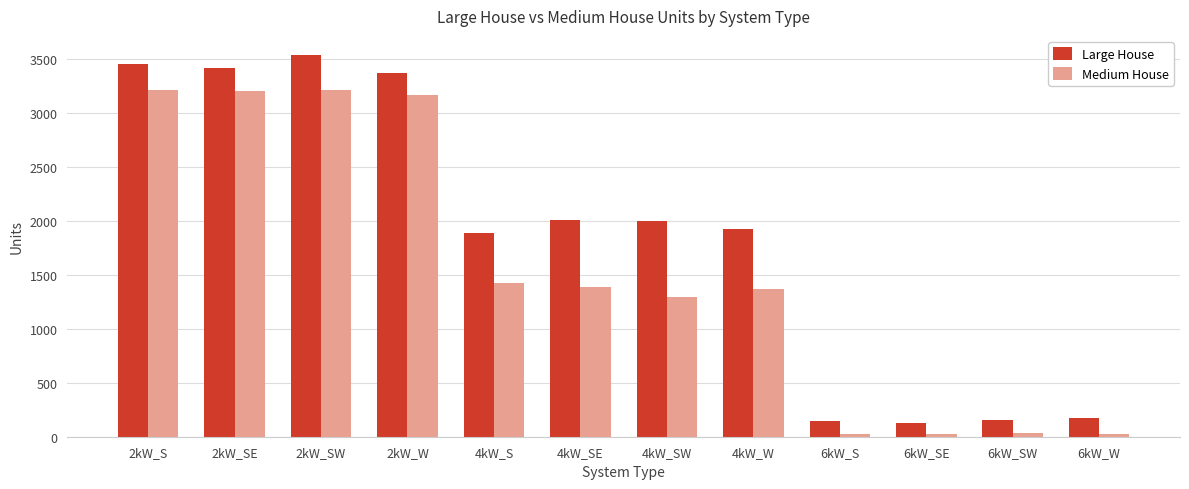

What is the label of the 2nd bar from the right?

6kW_SW